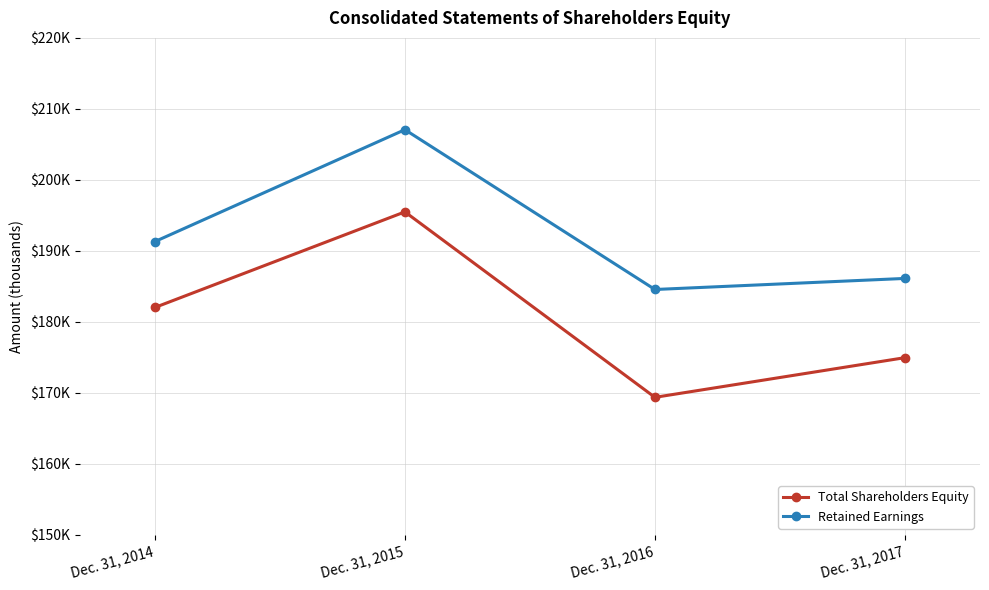

Rank the categories by Total Shareholders Equity value from lowest to highest.

Dec. 31, 2016, Dec. 31, 2017, Dec. 31, 2014, Dec. 31, 2015